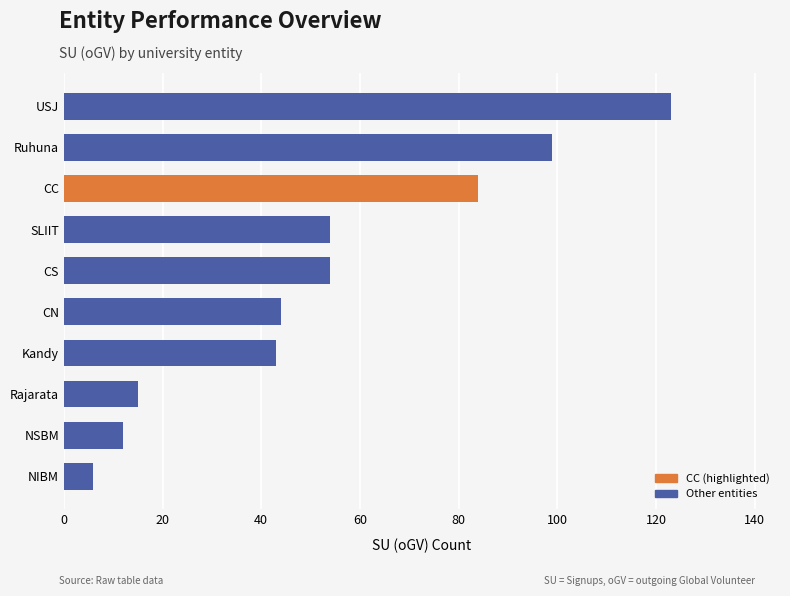

Read the value at CN, to the nearest 10.

40